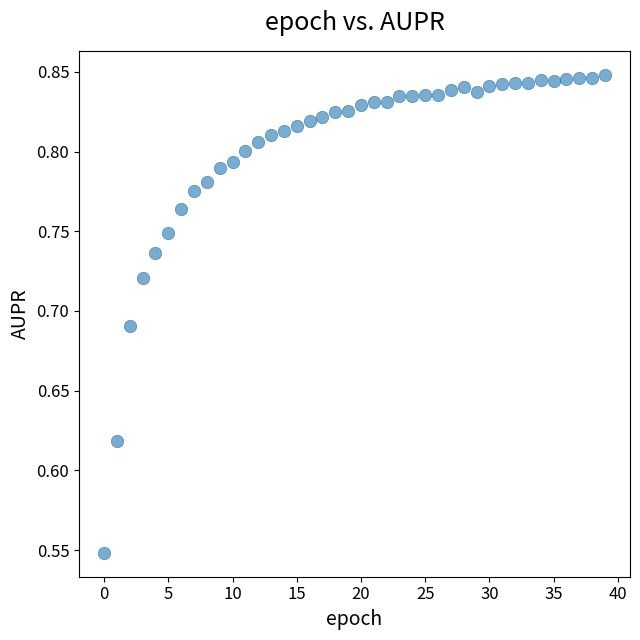

What is the range of Y values (max minus min)?

0.3